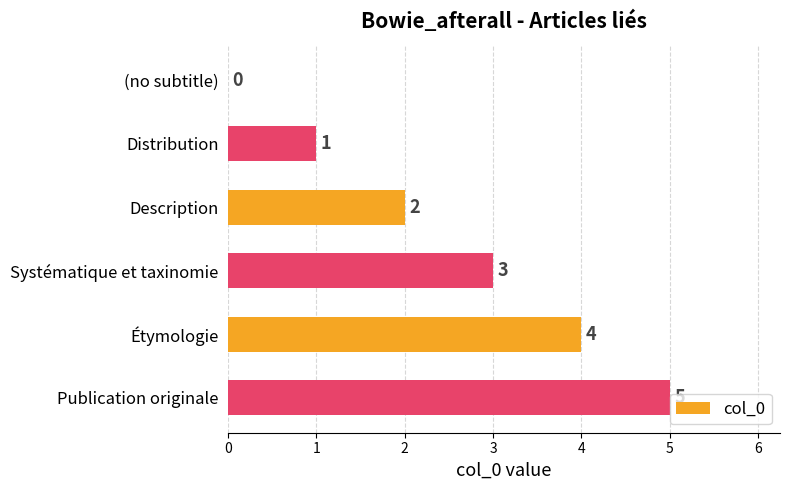

What is the sum of all values?

15